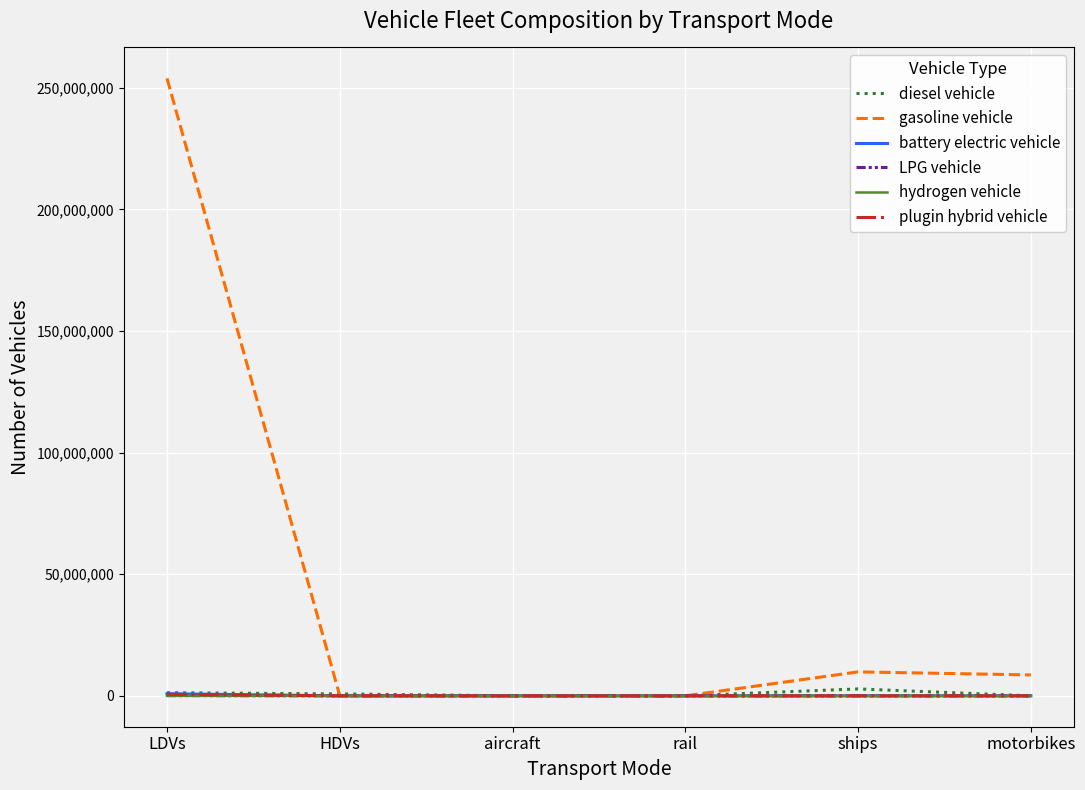

Which series has the largest range (max minus min)?

gasoline vehicle